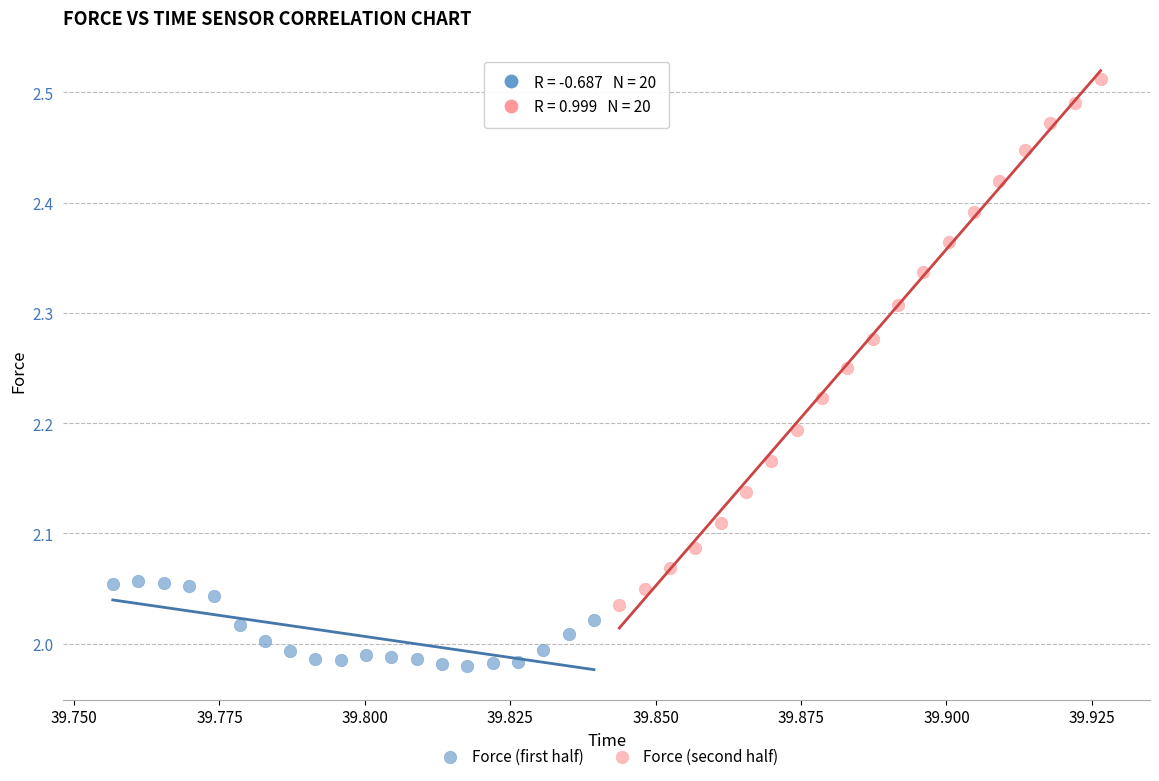

What are all the series names shown in the legend?

Force (first half), Force (second half)